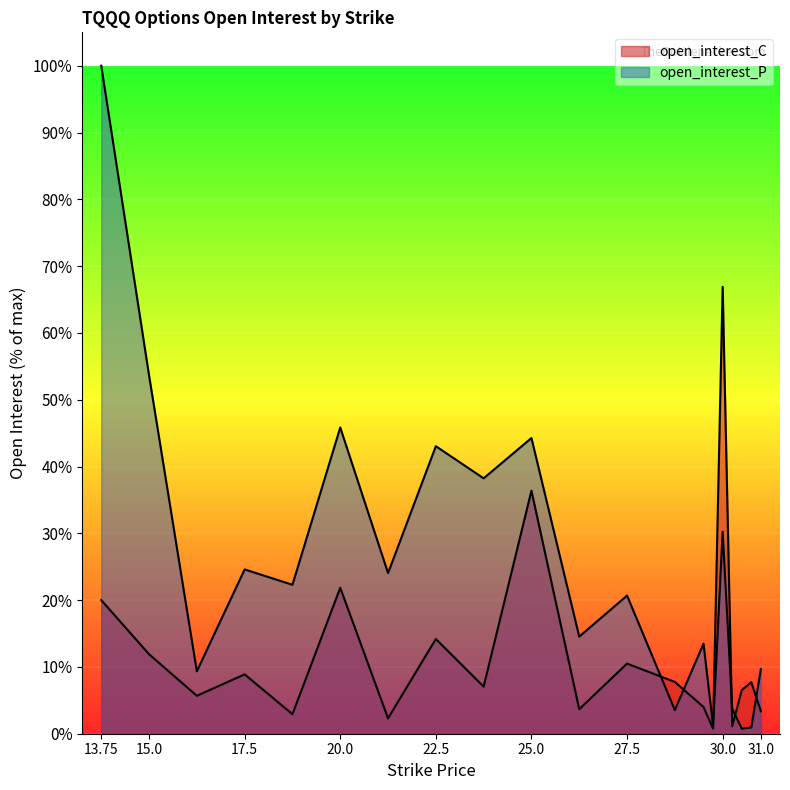

At which label does open_interest_C first exceed 7?

13.75